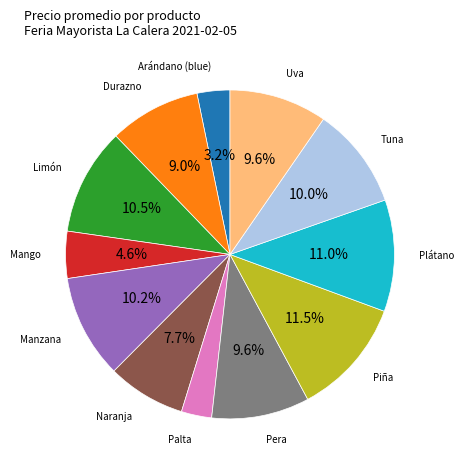

Is there a majority slice in this chart?

No